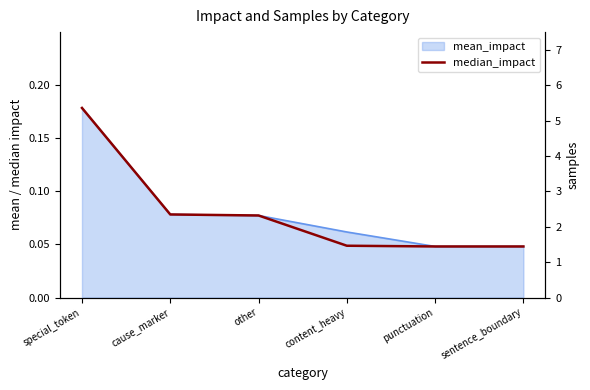

Reading left to right, what are all the values shown in this chart?

median_impact: 0.2	0.1	0.1	0.0	0.0	0.0
samples: 1.0	1.0	2.0	3.0	1.0	1.0